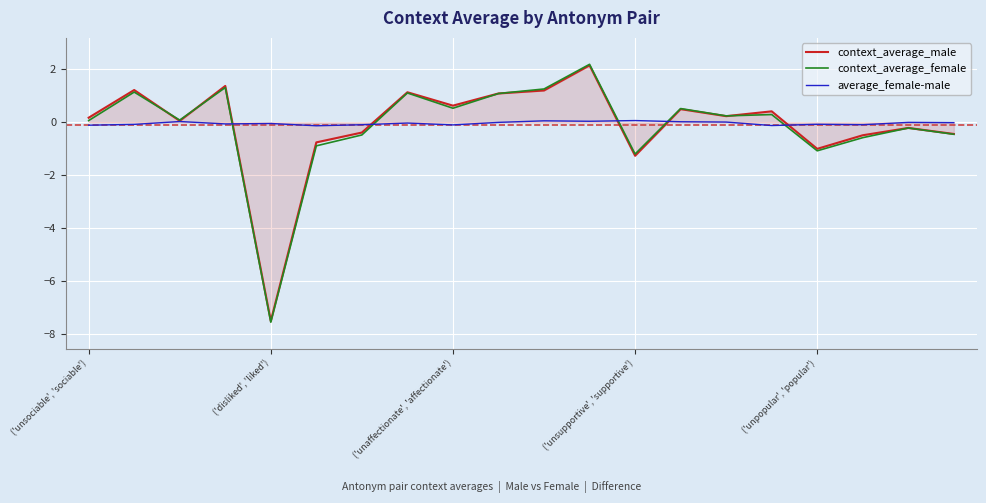

What is the smallest value displayed?

-7.6